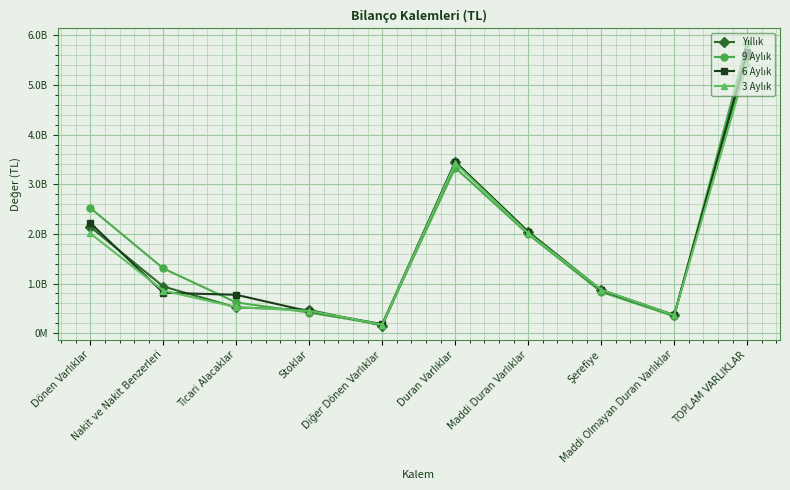

Which series ends up on top after the final intersection of Yıllık and 9 Aylık?

9 Aylık